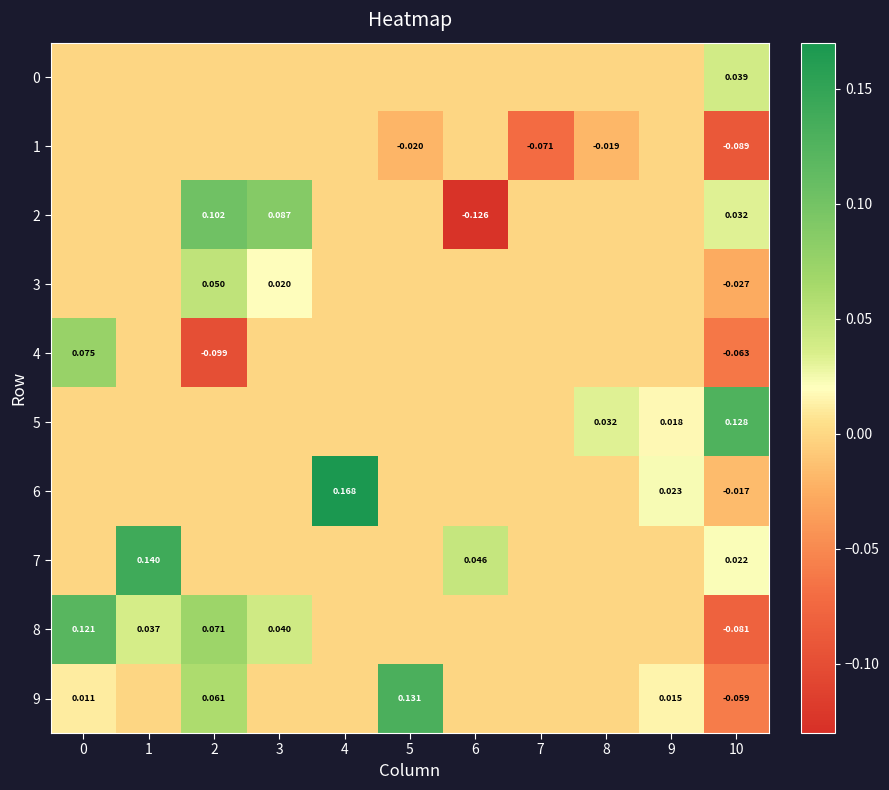

How many series are shown in this chart?

10